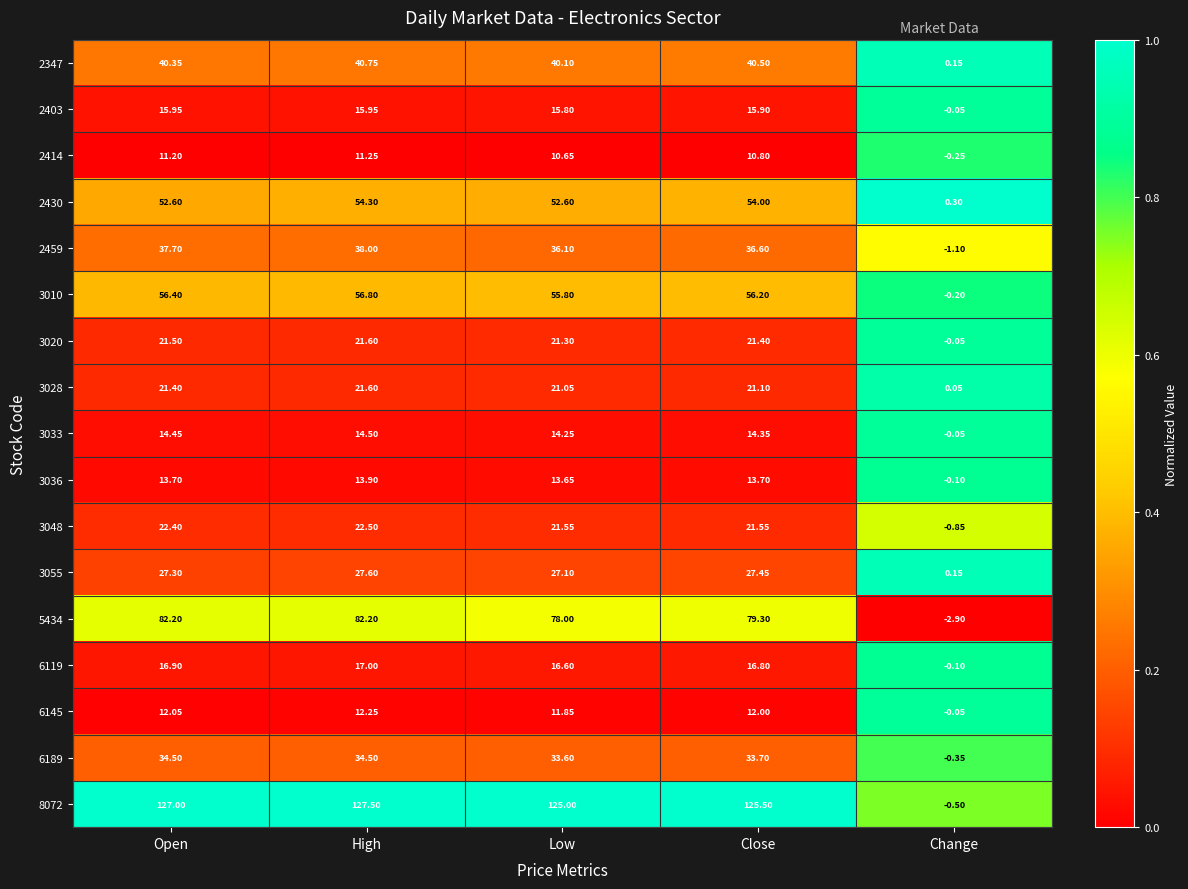

Where is 5434 nearest to the value 39?

Low